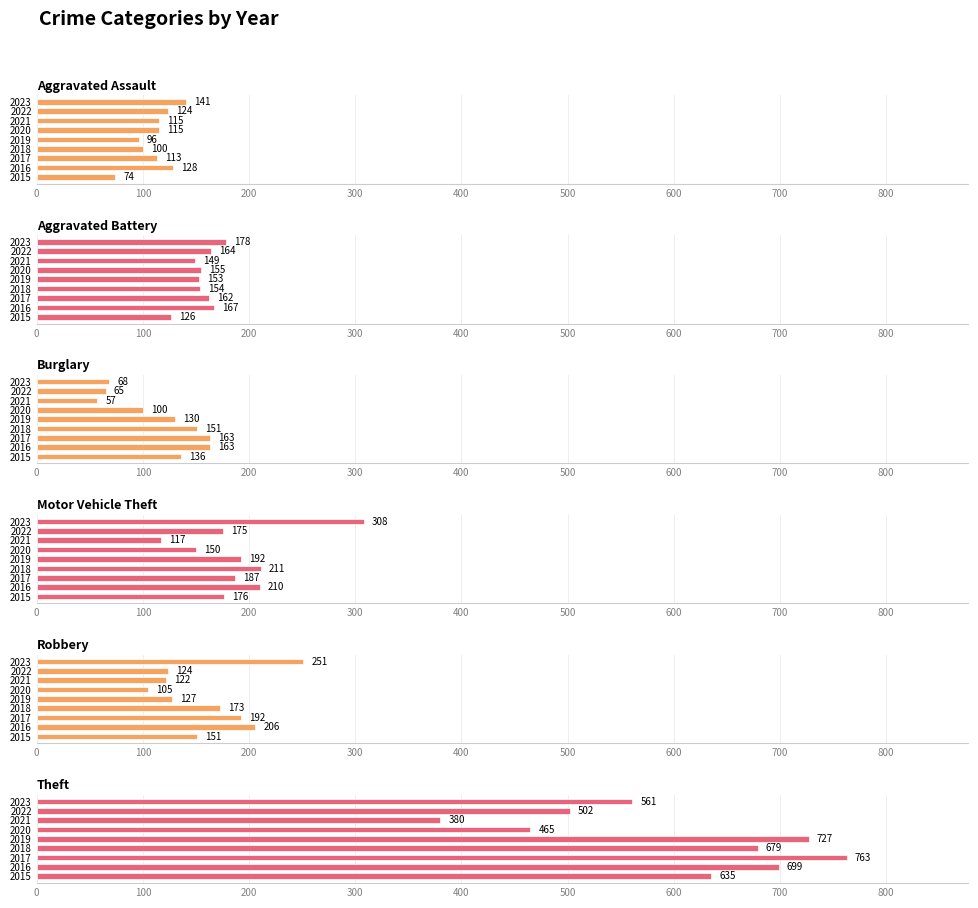

Reading left to right, what are all the values shown in this chart?

Aggravated Assault: 74	128	113	100	96	115	115	124	141
Aggravated Battery: 126	167	162	154	153	155	149	164	178
Burglary: 136	163	163	151	130	100	57	65	68
Motor Vehicle Theft: 176	210	187	211	192	150	117	175	308
Robbery: 151	206	192	173	127	105	122	124	251
Theft: 635	699	763	679	727	465	380	502	561